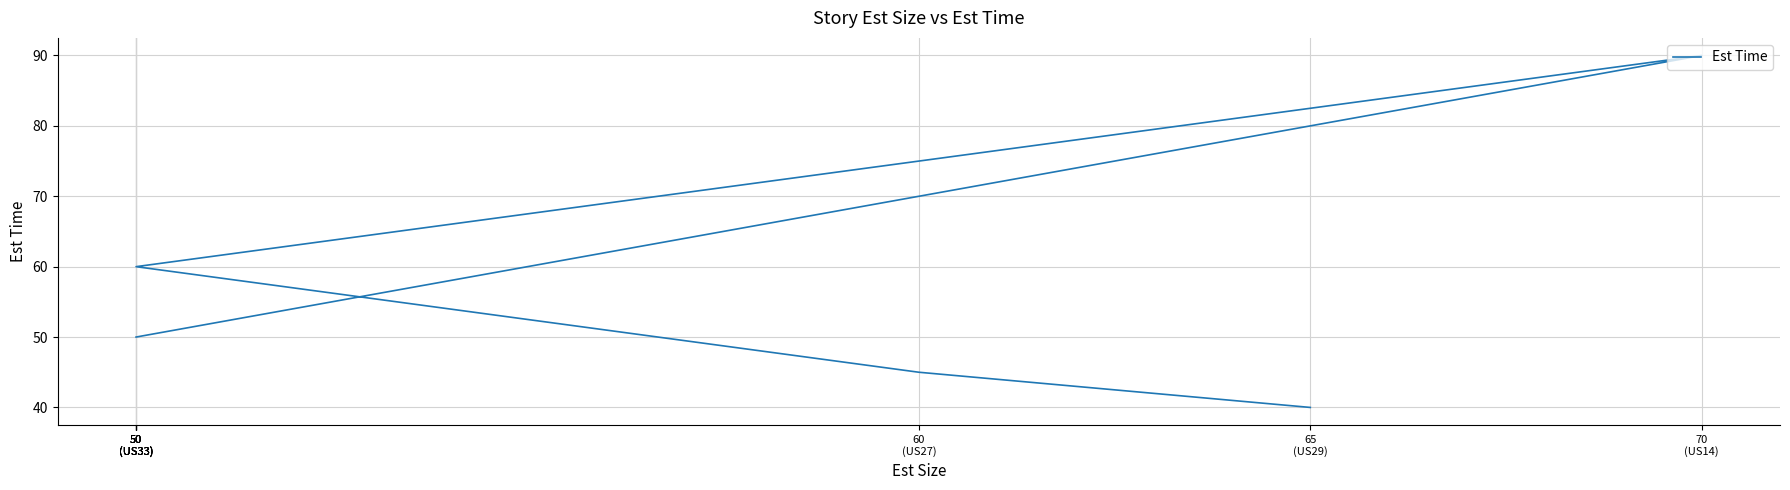

The chart shows a value of 60 at 70
(US14). True or false?

False